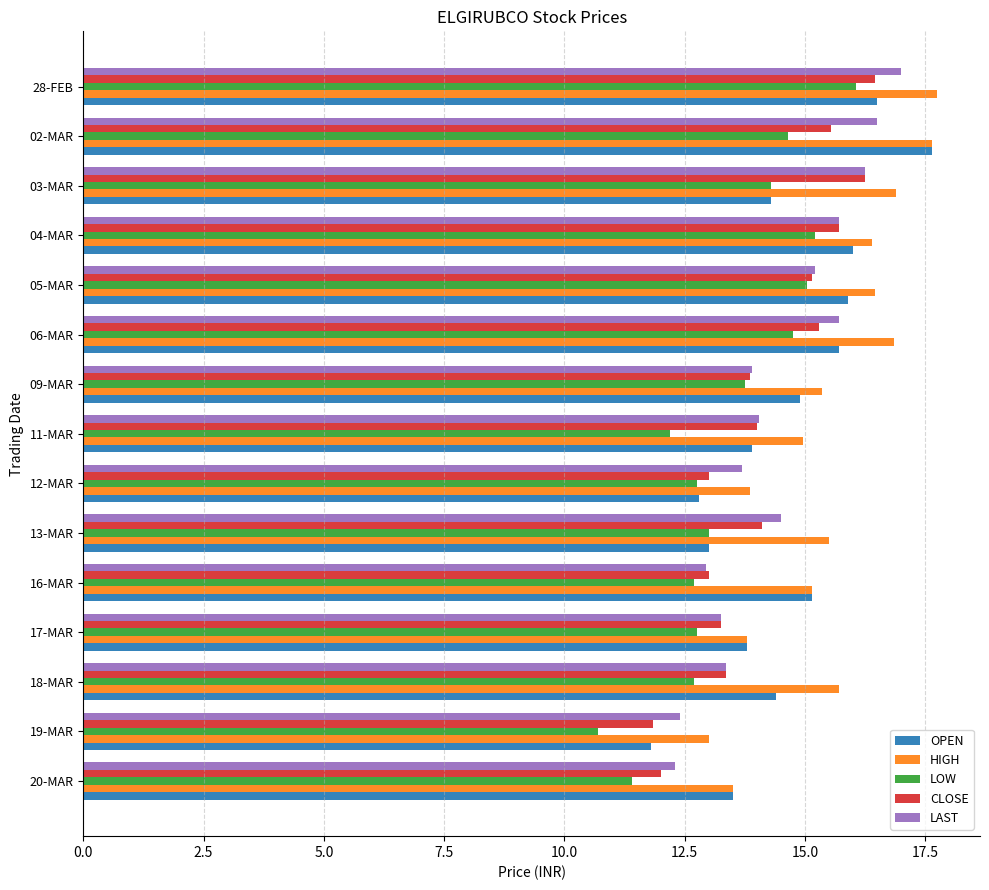

How many data points does each series have?

15